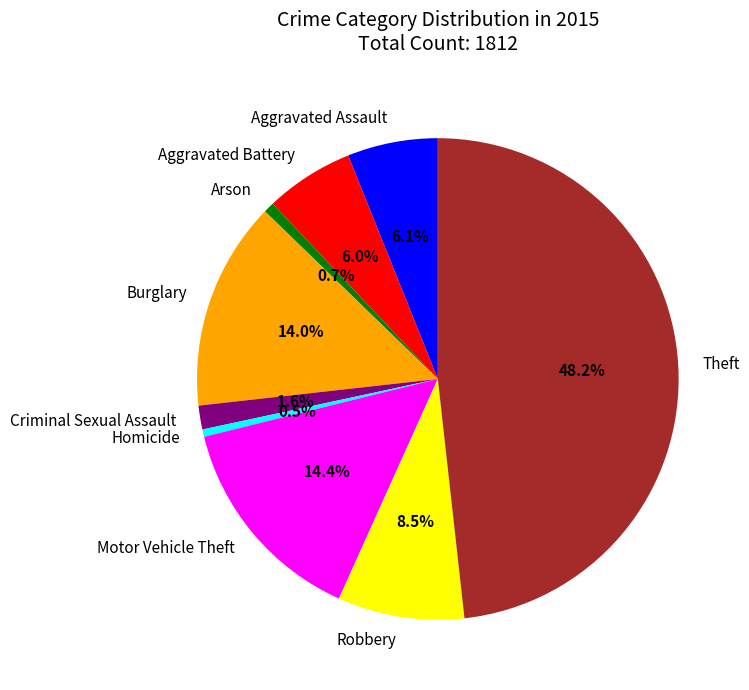

Is the sum of Criminal Sexual Assault and Burglary greater than half?

No